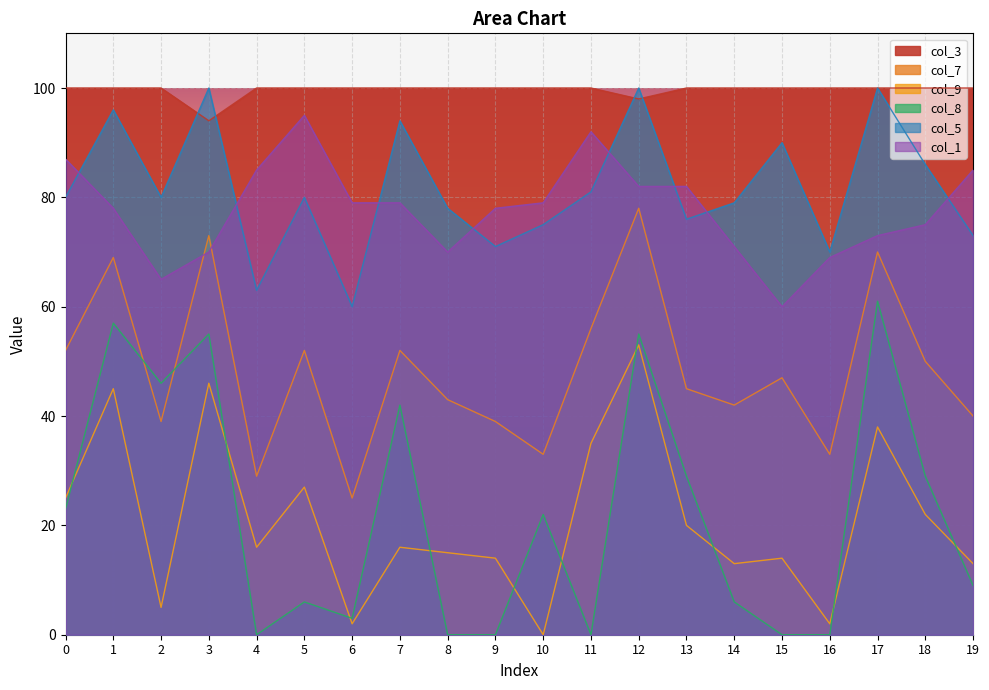

At which label is col_3 closest to 97?

12